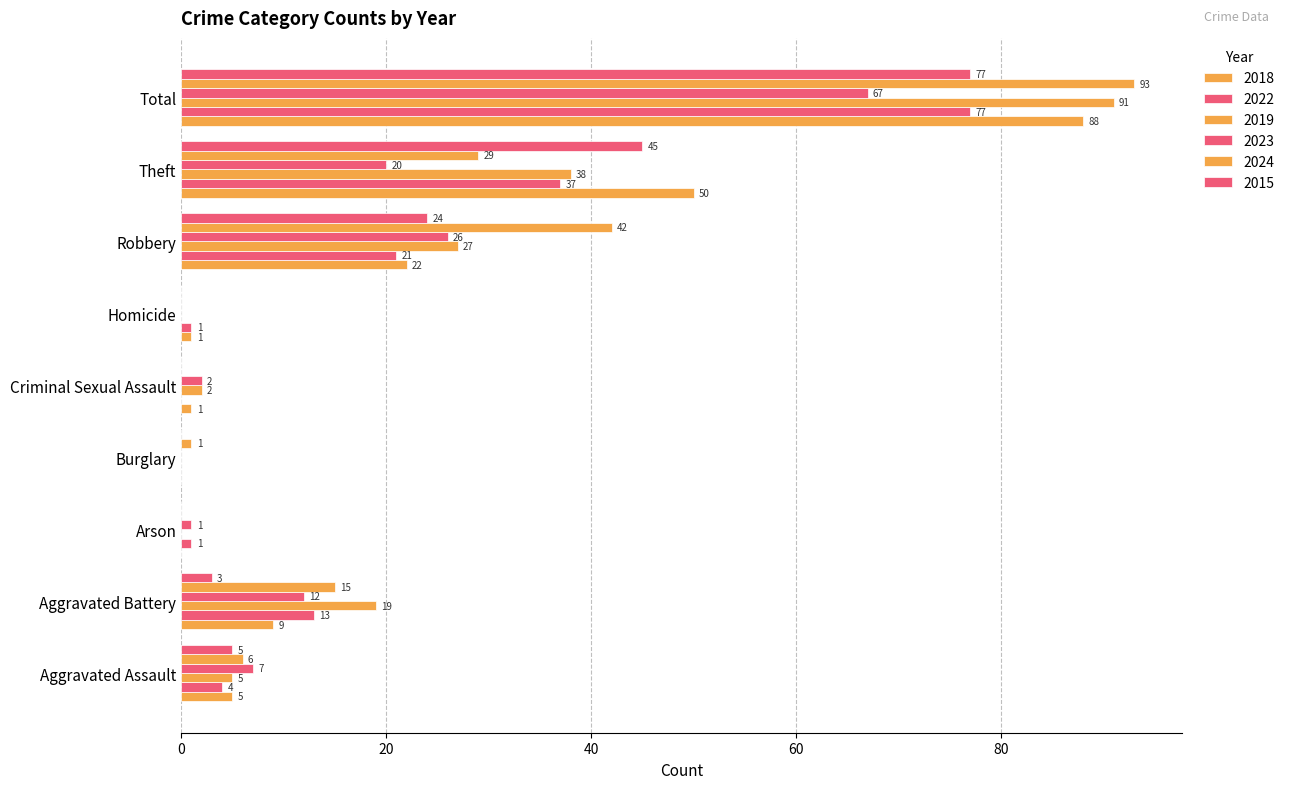

How many series are shown in this chart?

6